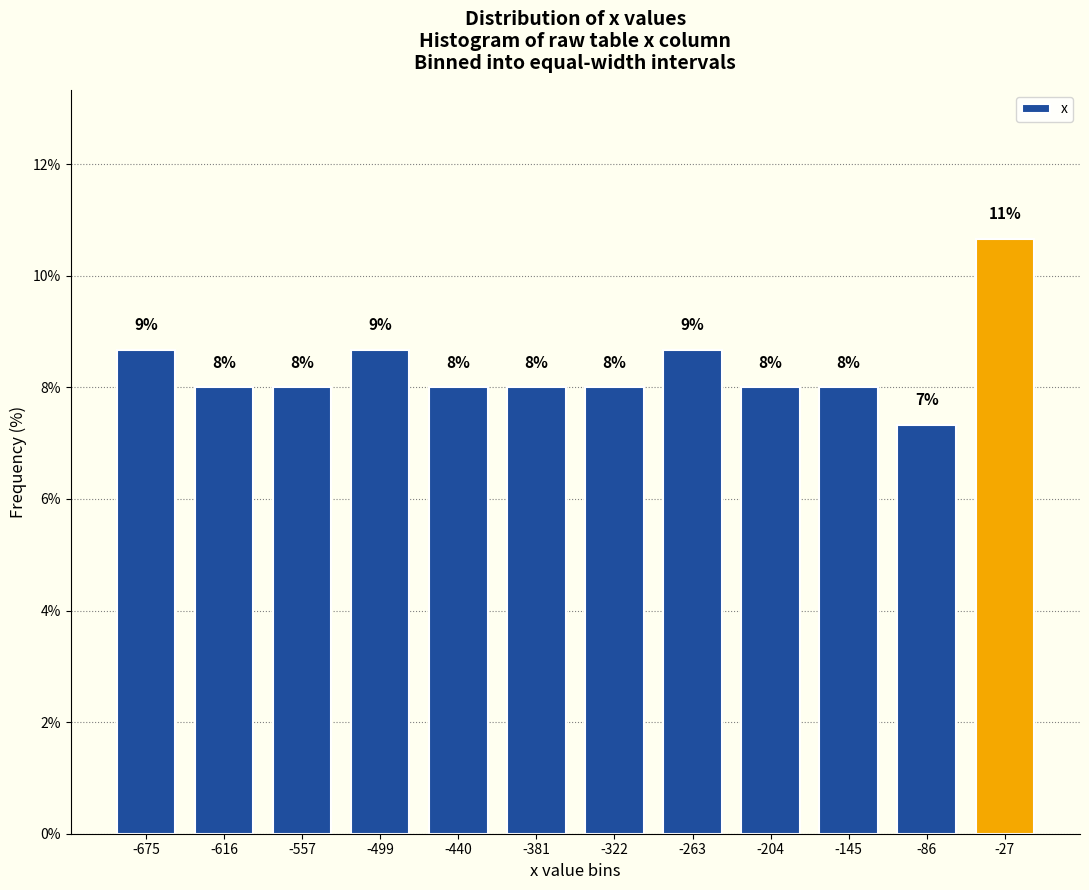

What is the sum of the values at -322 and -145?

16.0